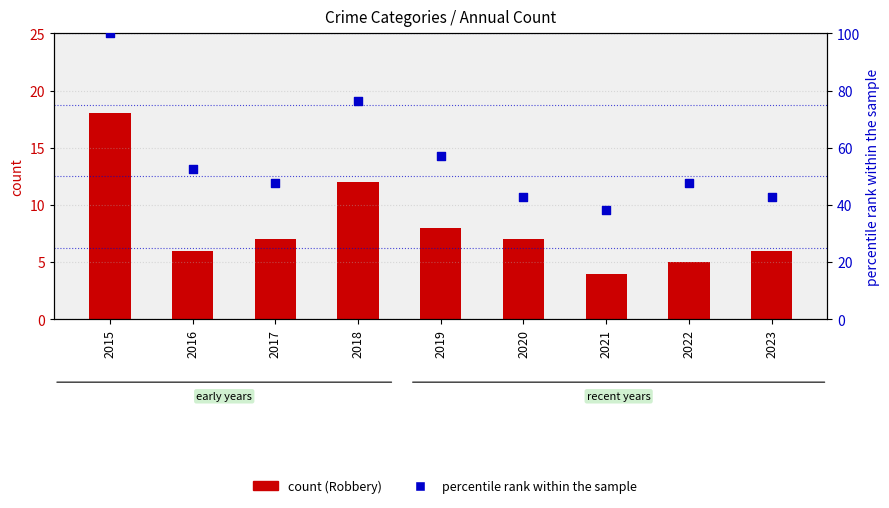

At which category is the sum across all series the highest?

2015